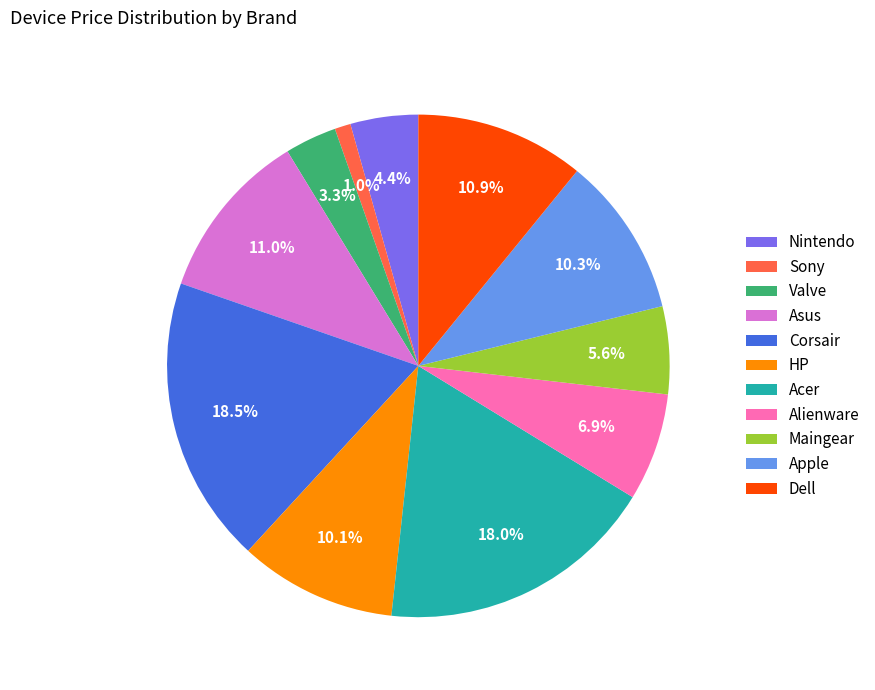

Is the sum of HP and Acer greater than half?

No